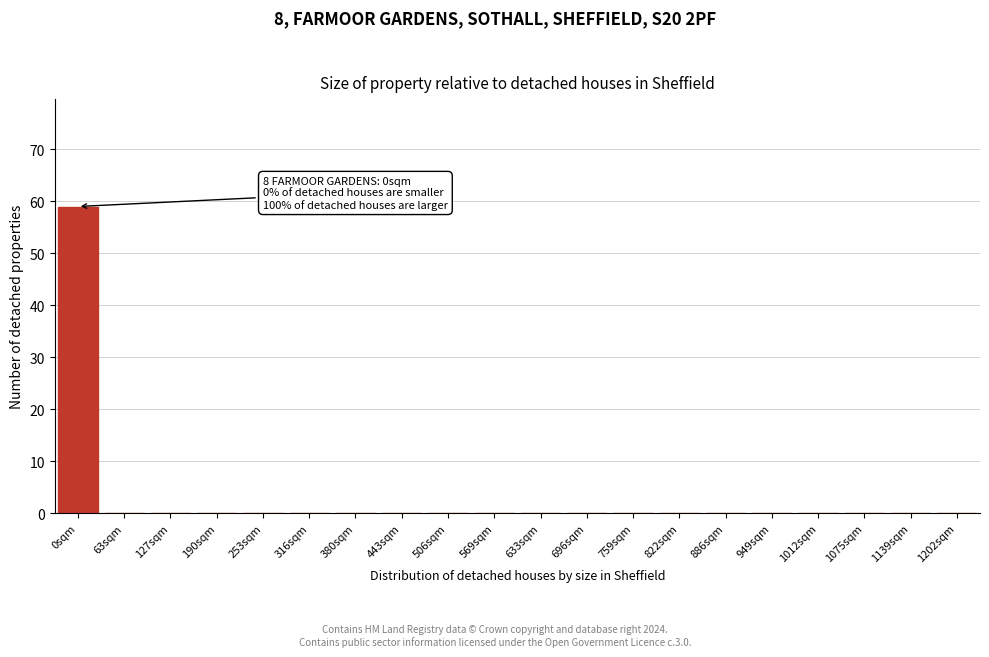

Reading left to right, transcribe all the data shown in this chart.

0sqm=59	63sqm=0	127sqm=0	190sqm=0	253sqm=0	316sqm=0	380sqm=0	443sqm=0	506sqm=0	569sqm=0	633sqm=0	696sqm=0	759sqm=0	822sqm=0	886sqm=0	949sqm=0	1012sqm=0	1075sqm=0	1139sqm=0	1202sqm=0